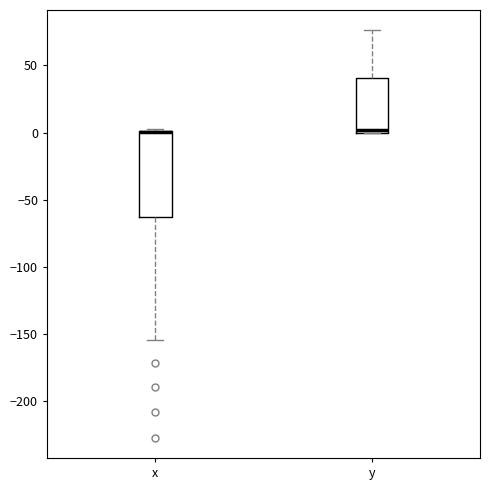

Reading left to right, read every box against the y-axis: the position of its median line, the range the box covers, and the ends of its whiskers. The values are not printed on the chart, so give them approximately, as read against the axis.

x: median 0 (drawn on the box's upper edge), box -65 to 0, whiskers -155 to 5
y: median 0 (just above the box's lower edge), box 0 to 40, whiskers 0 to 75